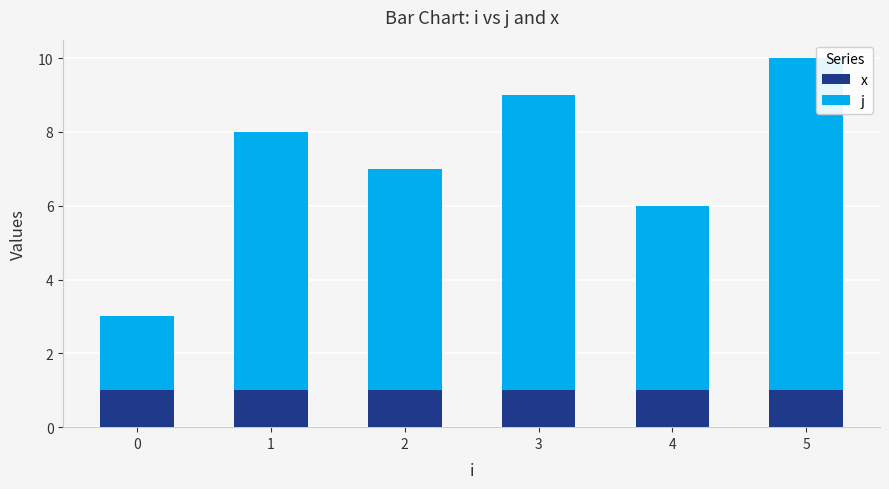

Rank the series by their maximum value, from highest to lowest.

j, x